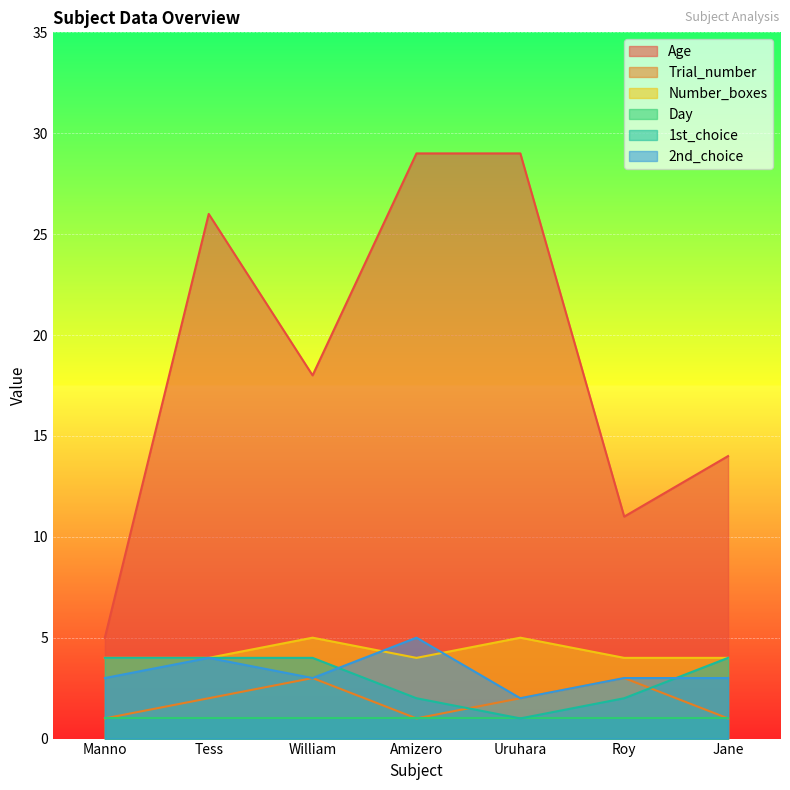

Which series has the widest spread of values?

Age